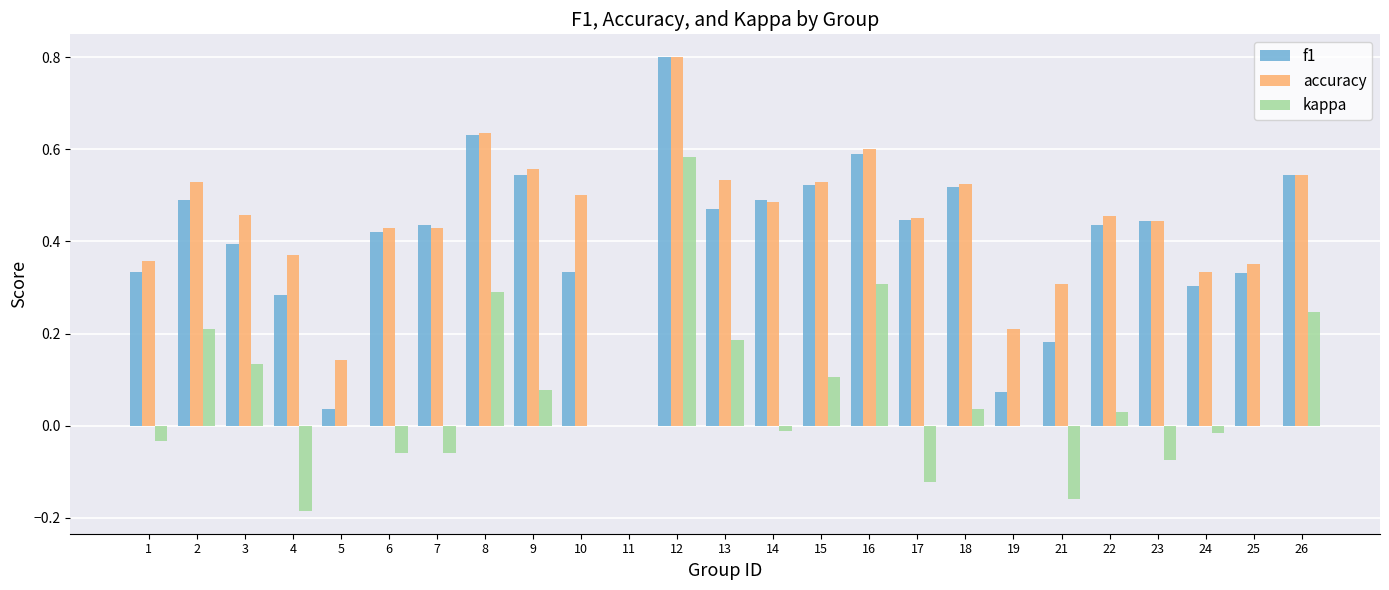

What is the sum of all f1 values?

10.1